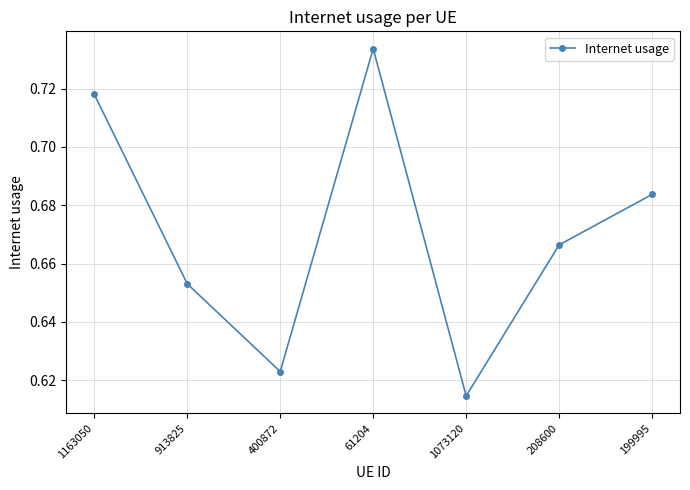

At which label is the value closest to 0?

1073120